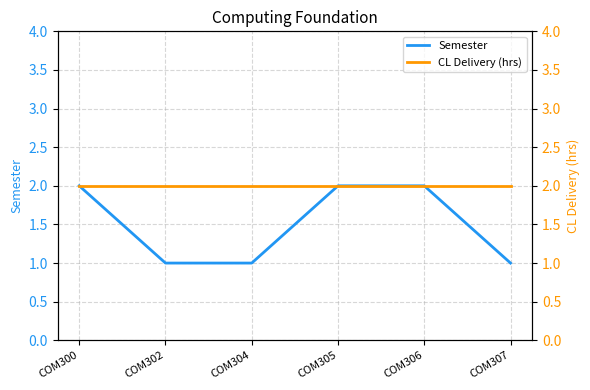

Count the number of categories in the chart.

6